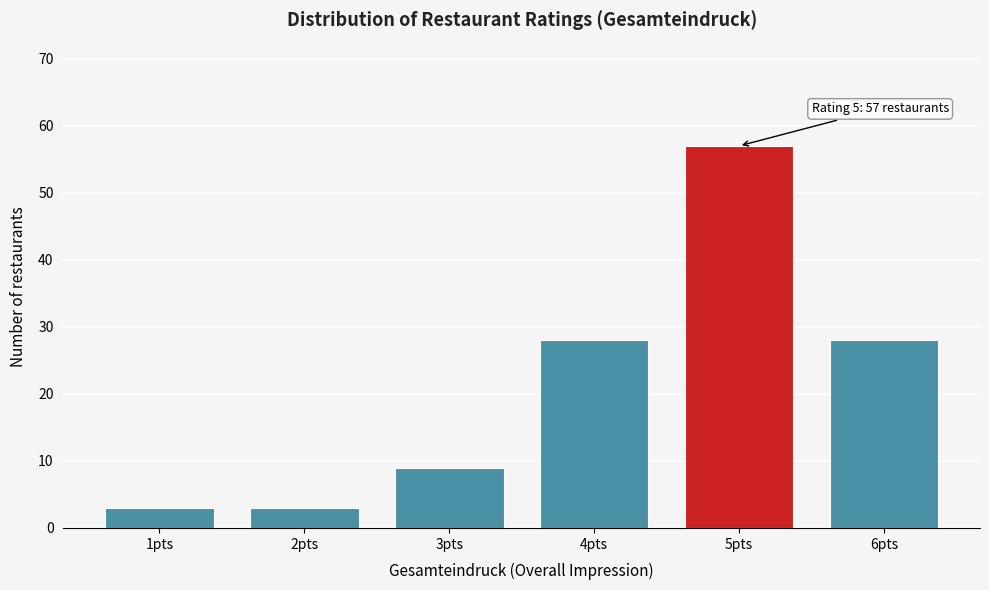

Reading left to right, list all the values displayed in this chart.

1pts=3	2pts=3	3pts=9	4pts=28	5pts=57	6pts=28